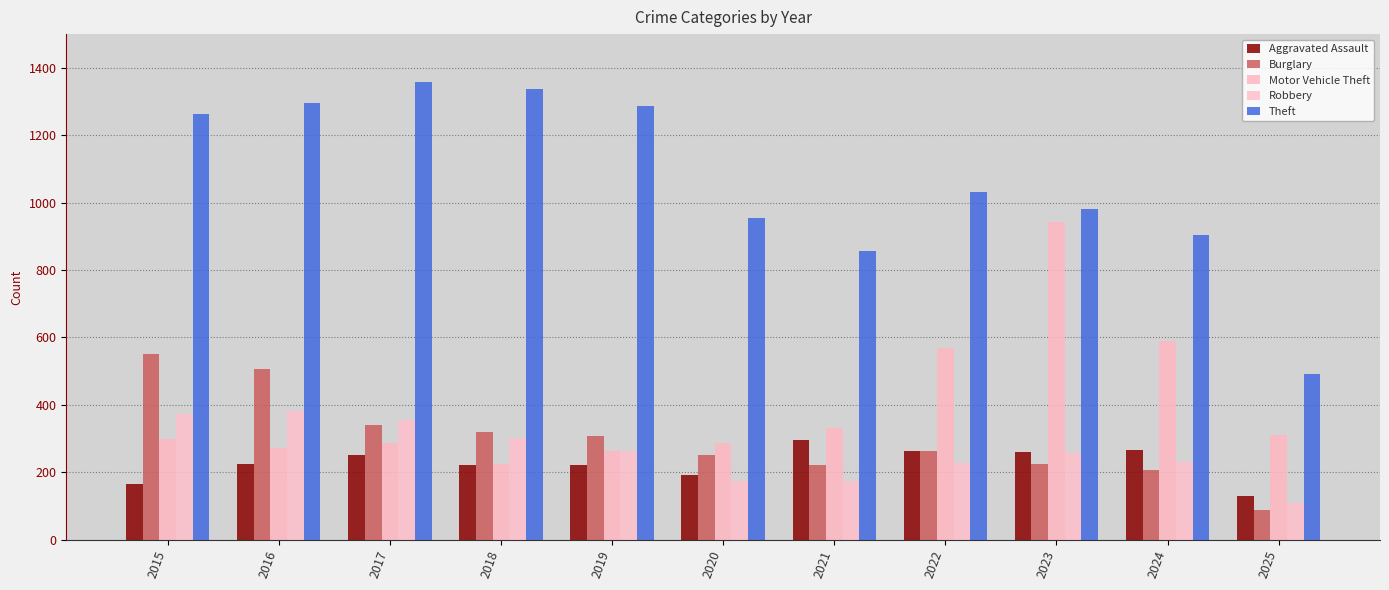

Reading left to right, list all the values displayed in this chart.

Aggravated Assault: 2015=164	2016=225	2017=251	2018=220	2019=220	2020=192	2021=295	2022=264	2023=259	2024=267	2025=128
Burglary: 2015=552	2016=505	2017=339	2018=319	2019=308	2020=250	2021=220	2022=263	2023=225	2024=205	2025=88
Motor Vehicle Theft: 2015=299	2016=272	2017=285	2018=225	2019=262	2020=287	2021=332	2022=569	2023=943	2024=588	2025=310
Robbery: 2015=372	2016=381	2017=356	2018=302	2019=263	2020=174	2021=175	2022=227	2023=257	2024=230	2025=109
Theft: 2015=1263	2016=1297	2017=1359	2018=1337	2019=1288	2020=954	2021=856	2022=1032	2023=980	2024=903	2025=491